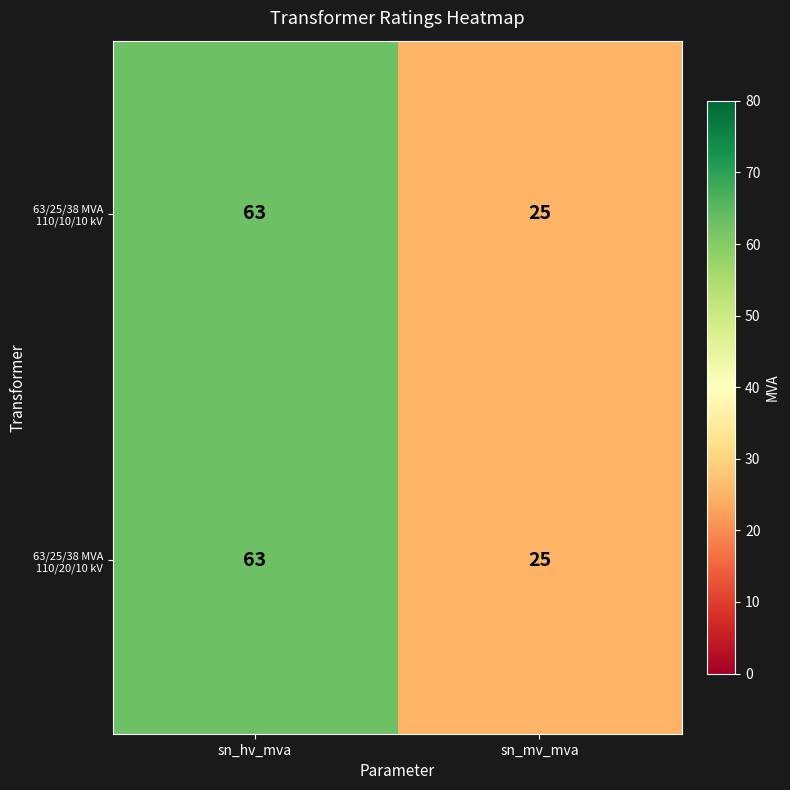

What is the average value of the 63/25/38 MVA 110/20/10 kV series?

44